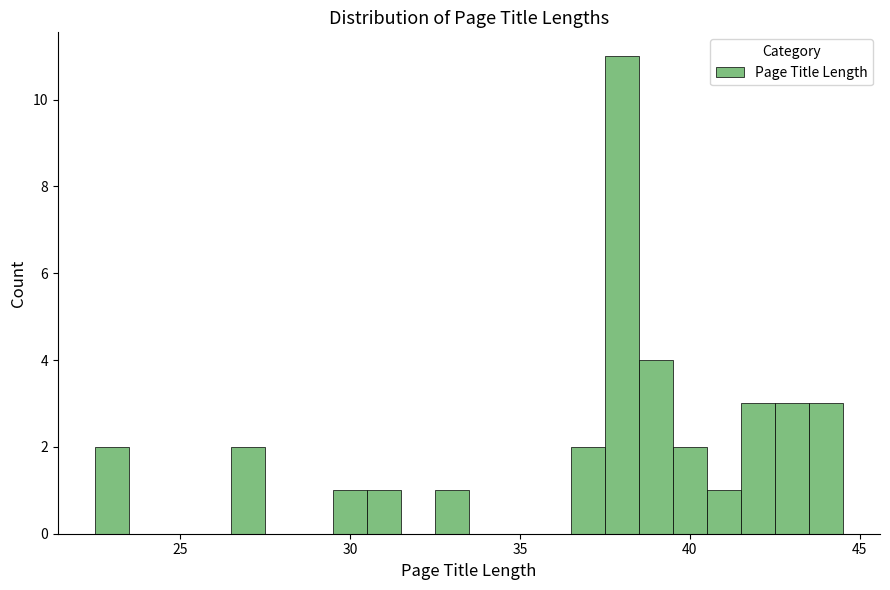

Read against the x-axis, roughly where is the centre of the tallest bar?

38.0